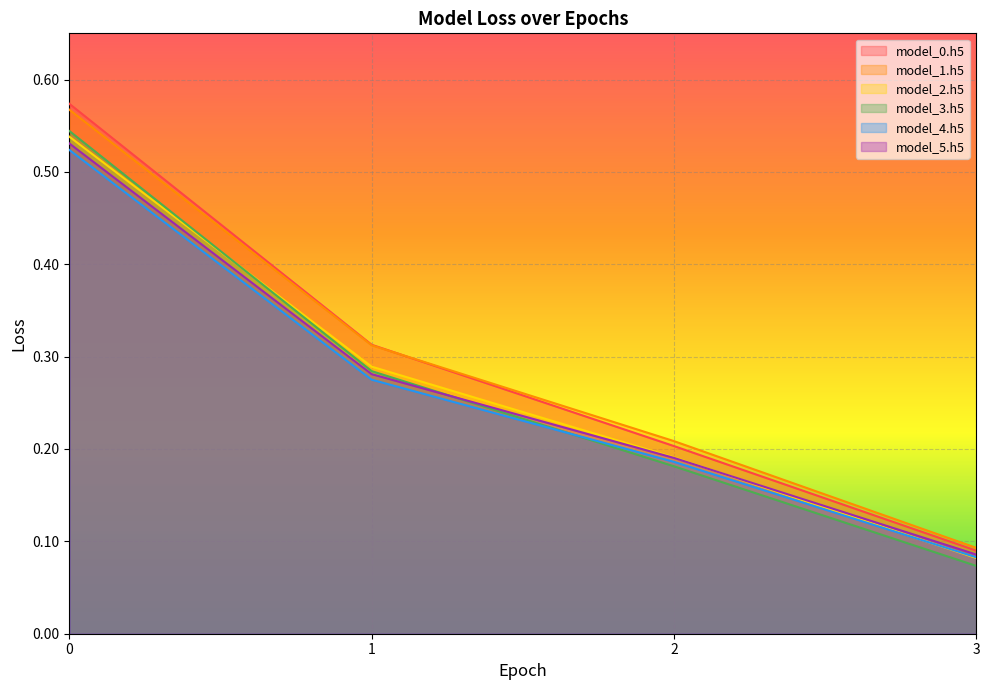

Reading left to right, transcribe all the data shown in this chart.

model_0.h5: 0=0.6	1=0.3	2=0.2	3=0.1
model_1.h5: 0=0.6	1=0.3	2=0.2	3=0.1
model_2.h5: 0=0.5	1=0.3	2=0.2	3=0.1
model_3.h5: 0=0.5	1=0.3	2=0.2	3=0.1
model_4.h5: 0=0.5	1=0.3	2=0.2	3=0.1
model_5.h5: 0=0.5	1=0.3	2=0.2	3=0.1